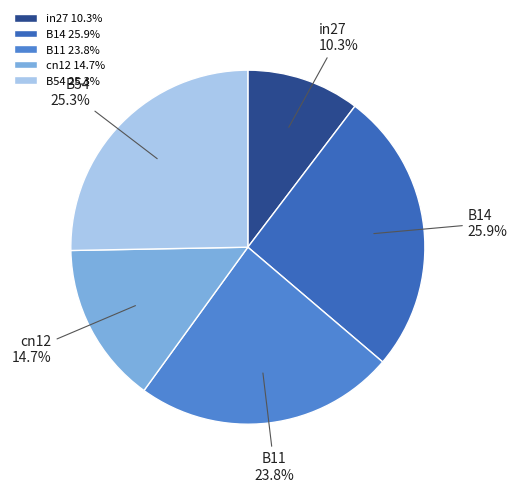

Which has a higher value, B11 or in27?

B11